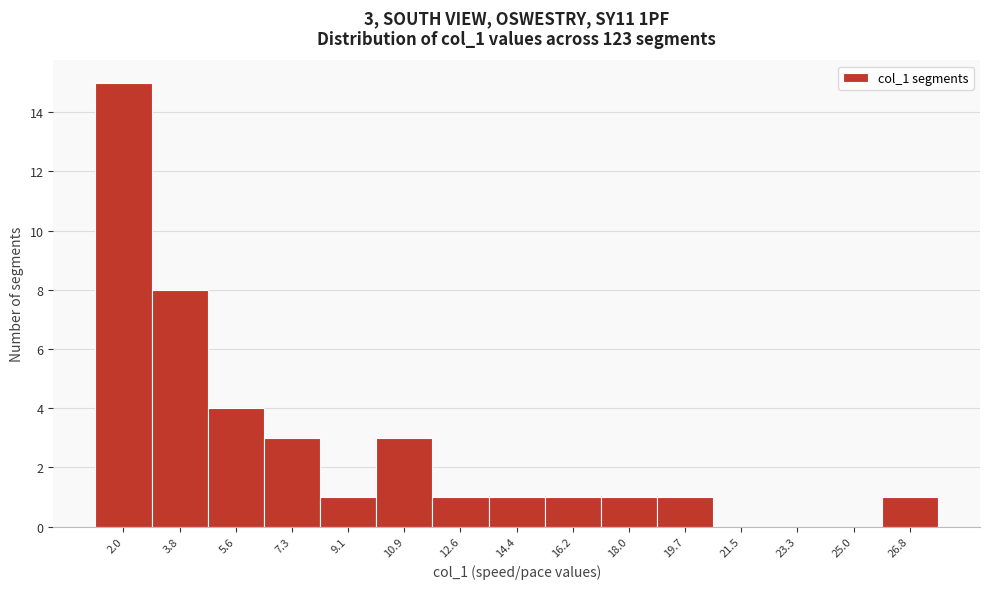

Reading left to right, extract all data points from this chart.

2.0=15	3.8=8	5.6=4	7.3=3	9.1=1	10.9=3	12.6=1	14.4=1	16.2=1	18.0=1	19.7=1	21.5=0	23.3=0	25.0=0	26.8=1